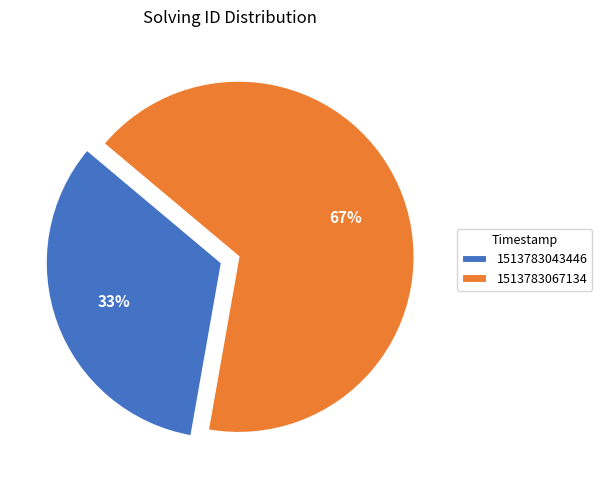

To the nearest percent, what portion does 1513783043446 represent?

33%